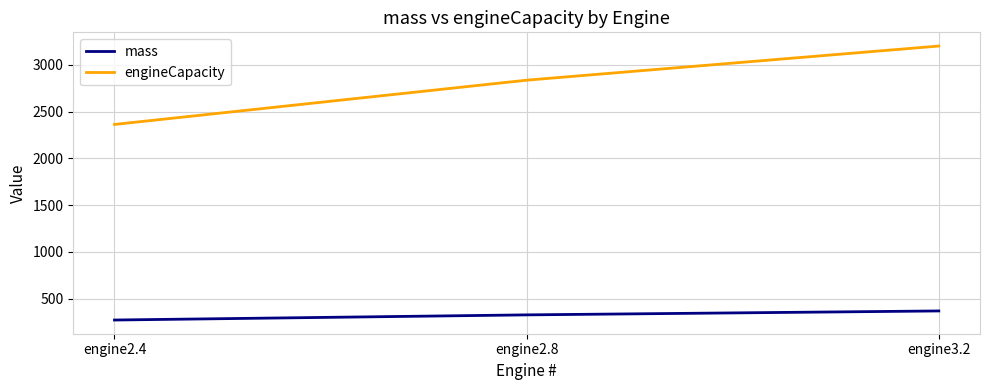

The value of engineCapacity at engine2.8 is 2835. True or false?

True